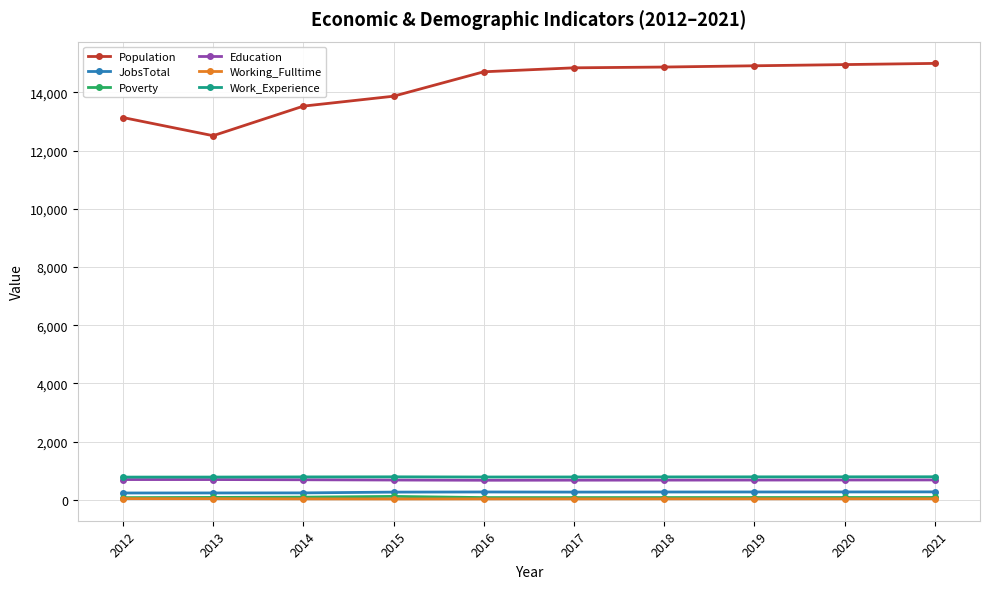

What is the total value across all series at 2018?

16718